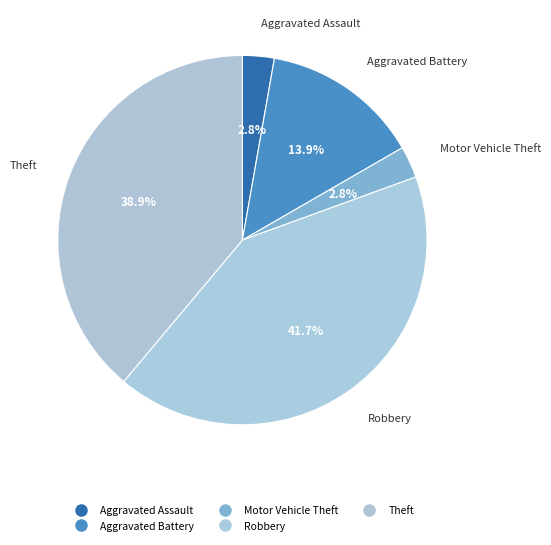

How many slices are in this pie chart?

5